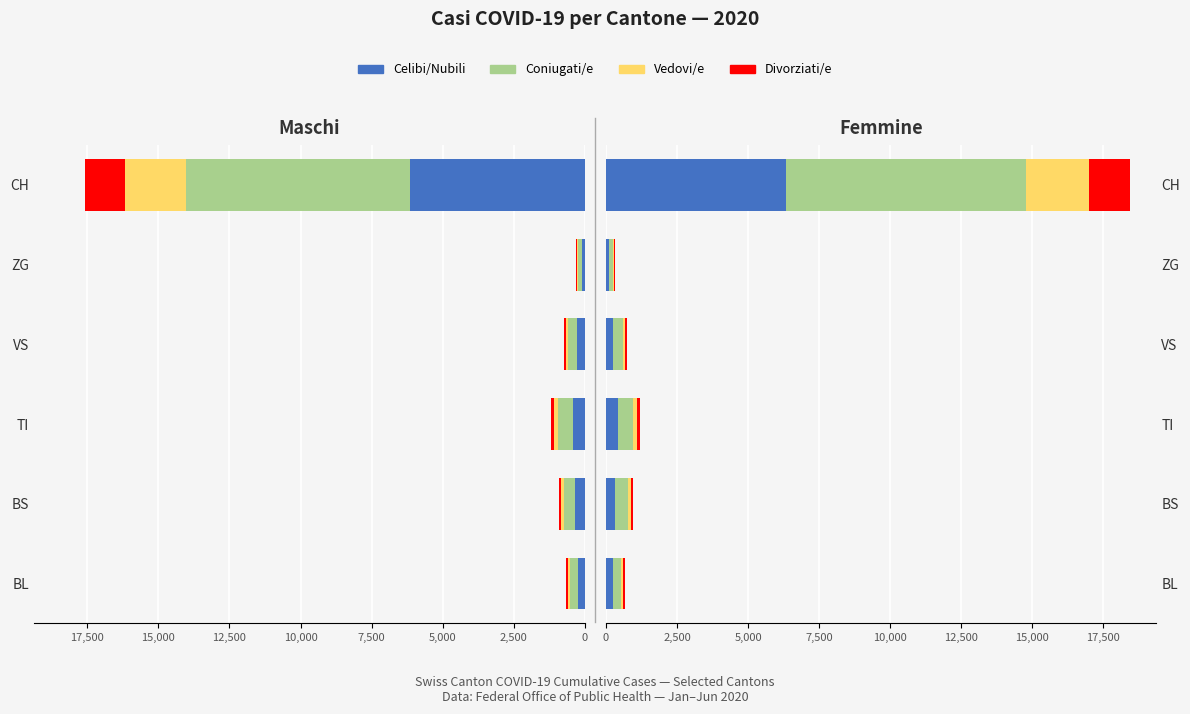

What are all the series names shown in the legend?

Celibi/Nubili, Coniugati/e, Vedovi/e, Divorziati/e